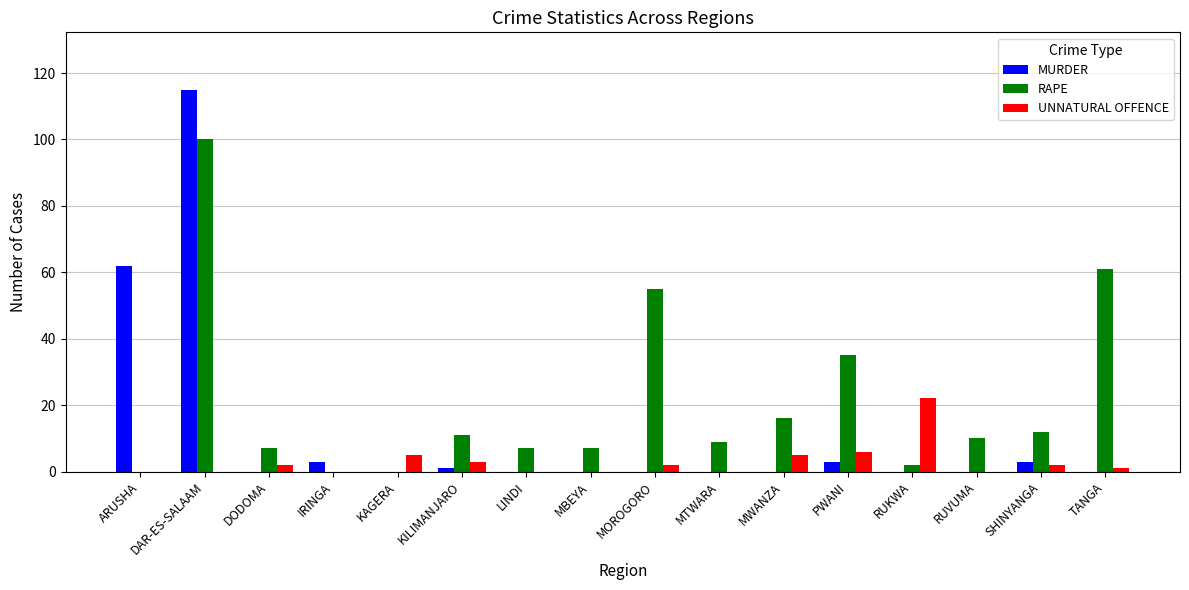

Is it true that RAPE equals 0 at ARUSHA?

True